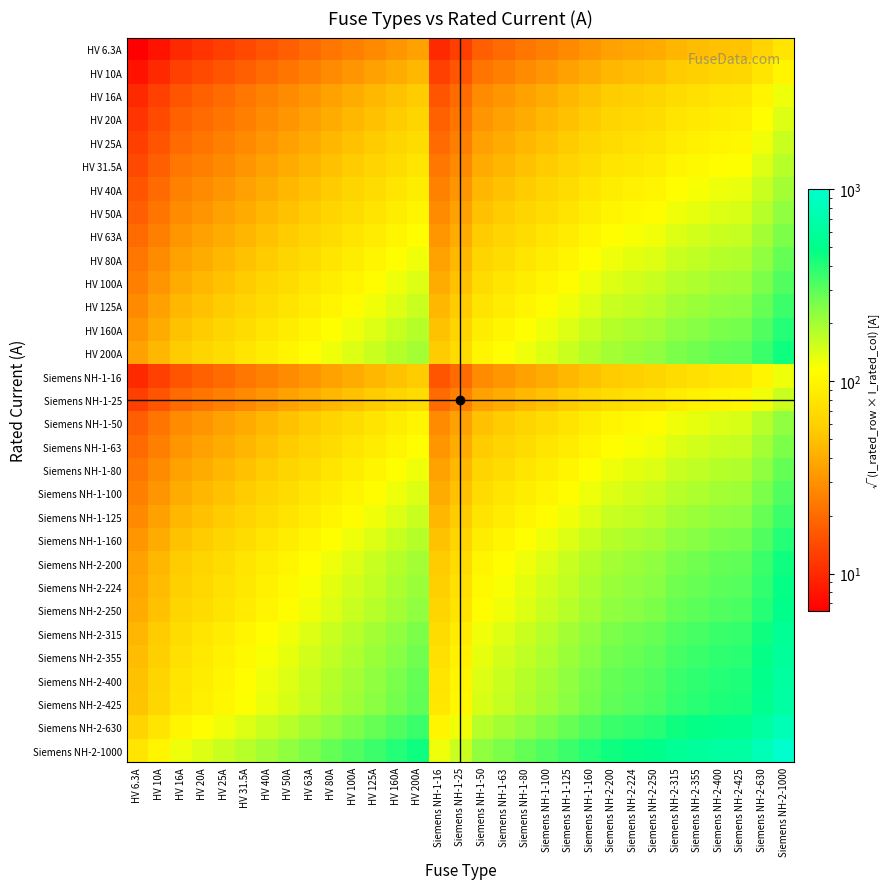

Which series changed the most between Siemens NH-1-50 and Siemens NH-2-400?

Siemens NH-2-1000